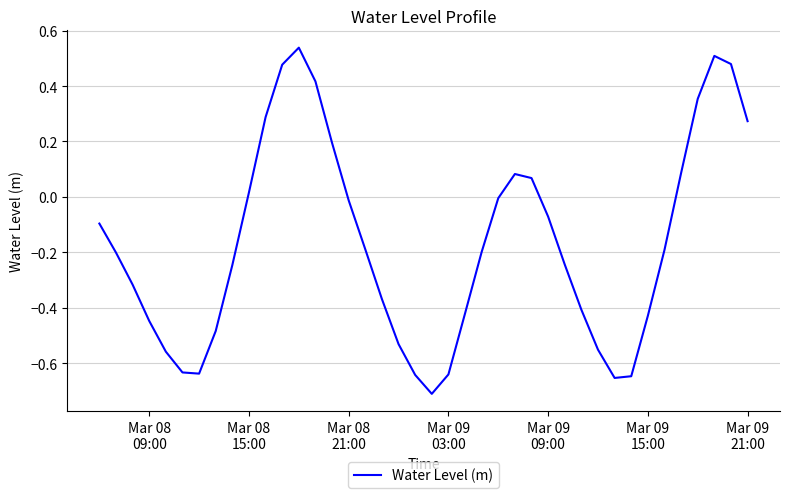

What is the difference between the maximum and minimum values?

1.2